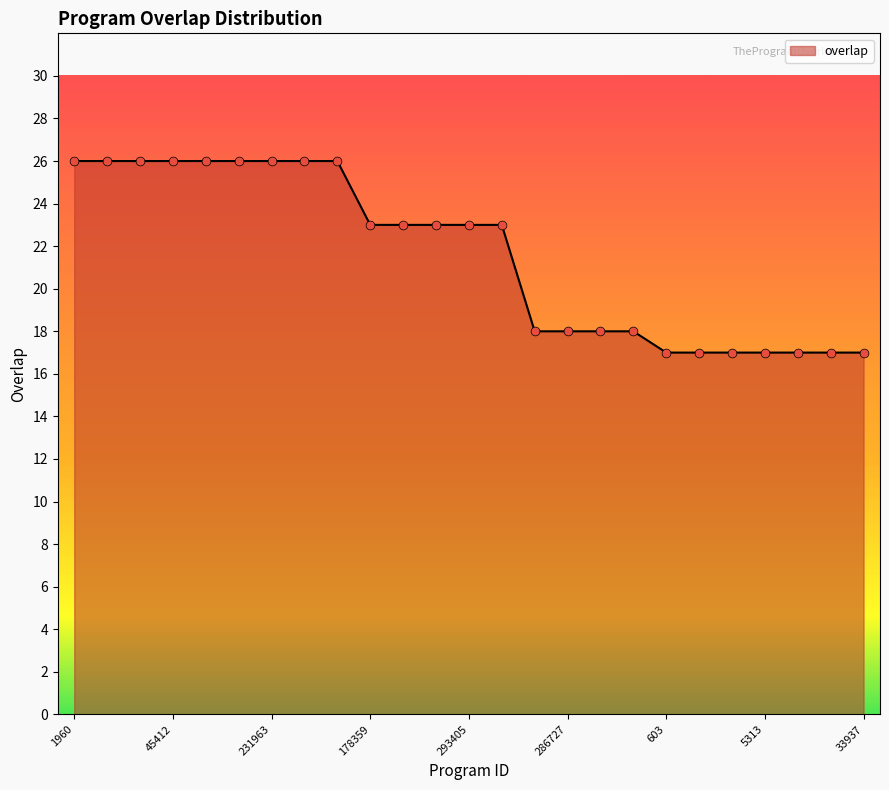

What is the smallest value displayed?

17